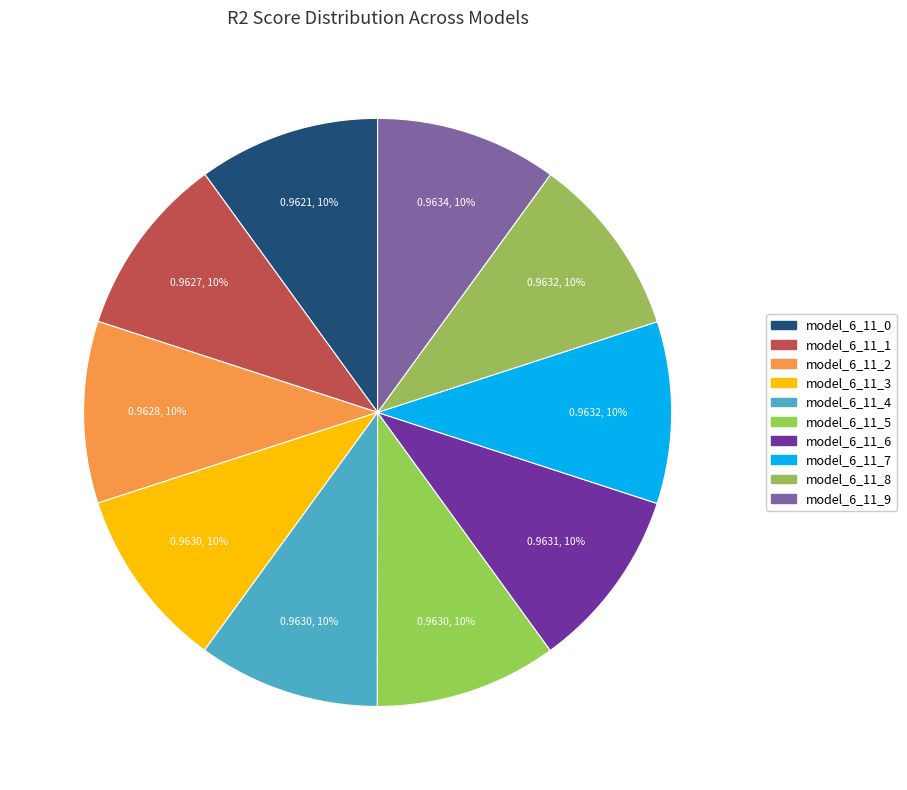

To the nearest percent, what percentage of the pie is model_6_11_7?

10%